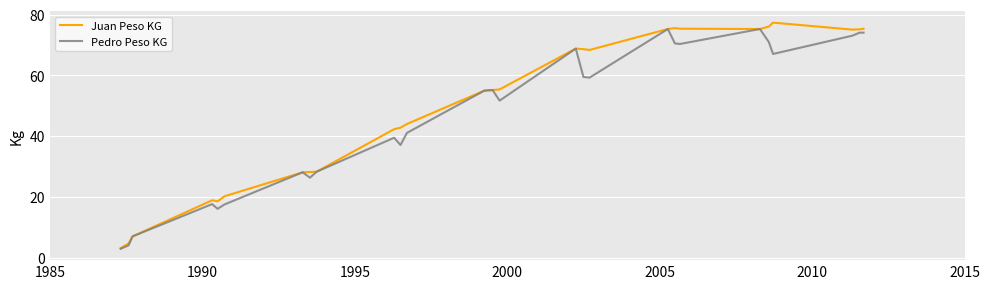

What is the greatest value displayed?

77.4